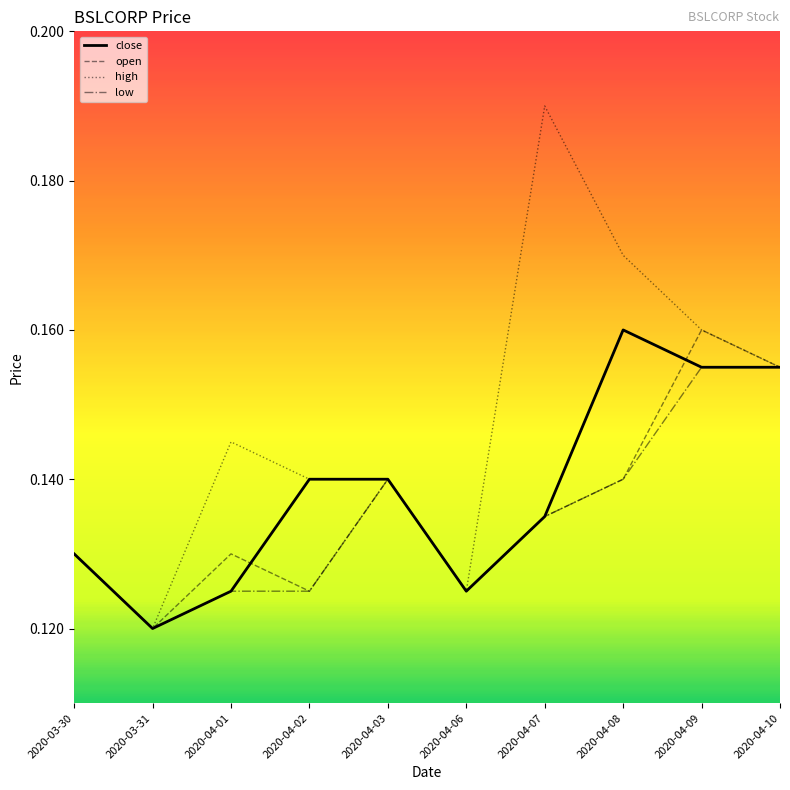

At which label is high closest to 0?

2020-03-31